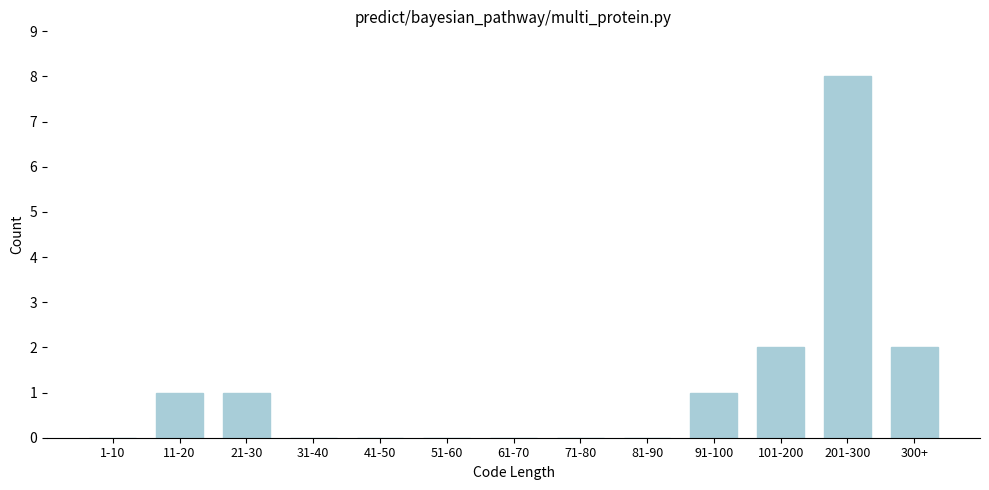

Reading left to right, transcribe all the data shown in this chart.

1-10=0	11-20=1	21-30=1	31-40=0	41-50=0	51-60=0	61-70=0	71-80=0	81-90=0	91-100=1	101-200=2	201-300=8	300+=2